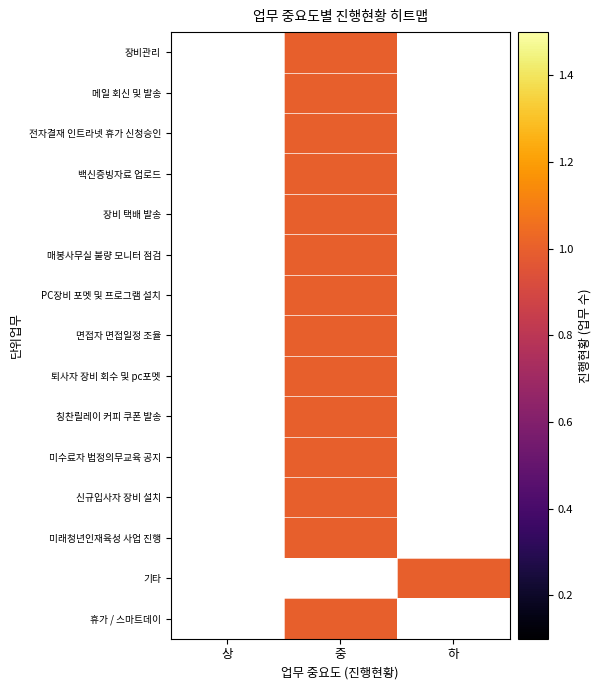

How many categories are shown in the chart?

3